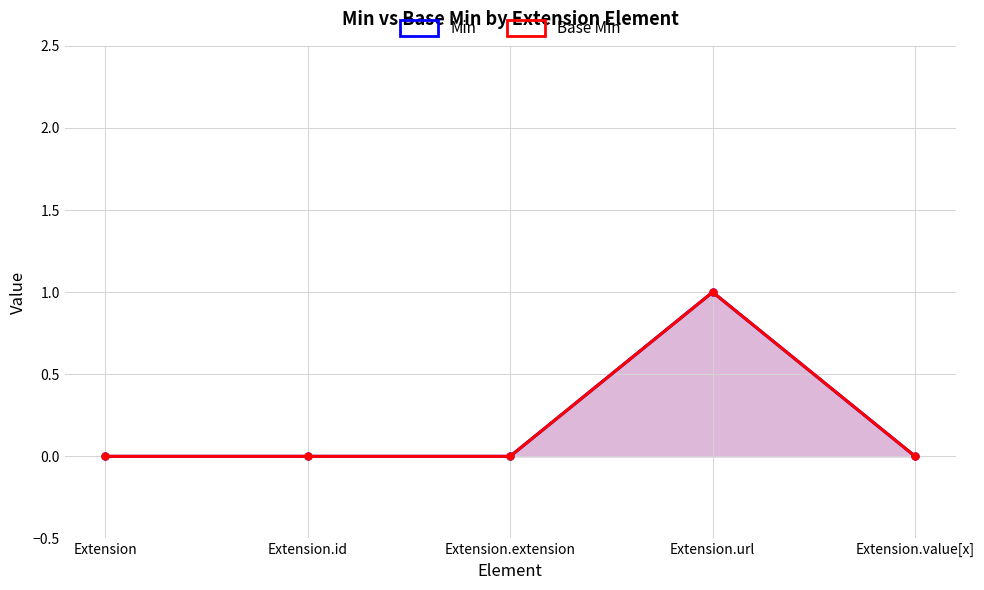

The value of Min at Extension.value[x] is 0. True or false?

True